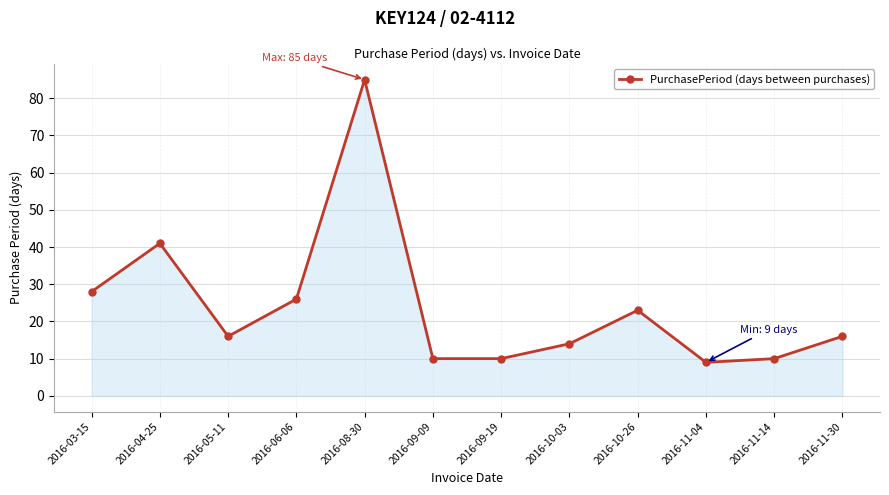

What is the sum of the values at 2016-11-04 and 2016-08-30?

94